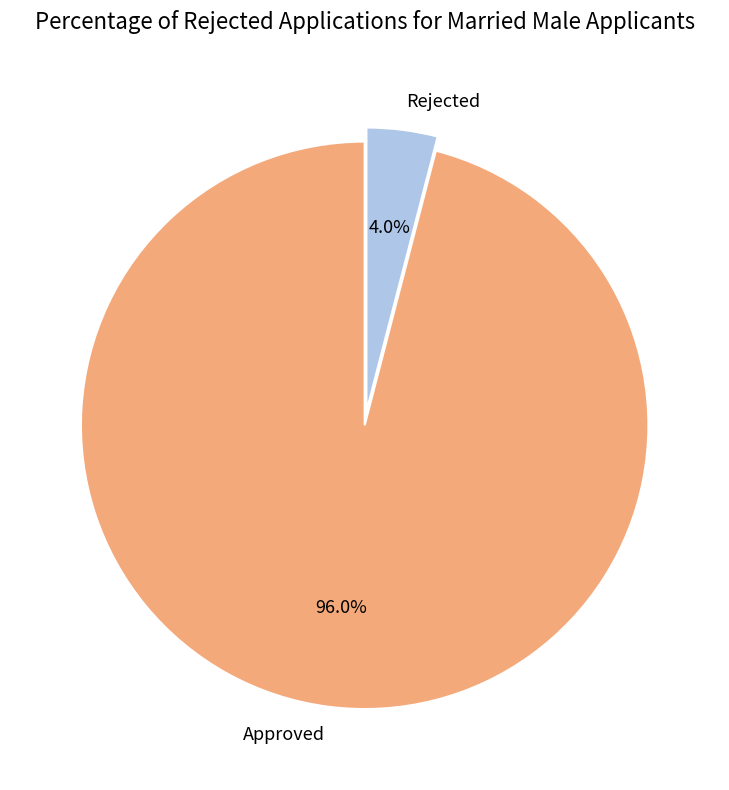

Do Approved and Rejected together represent more than half of the pie?

Yes